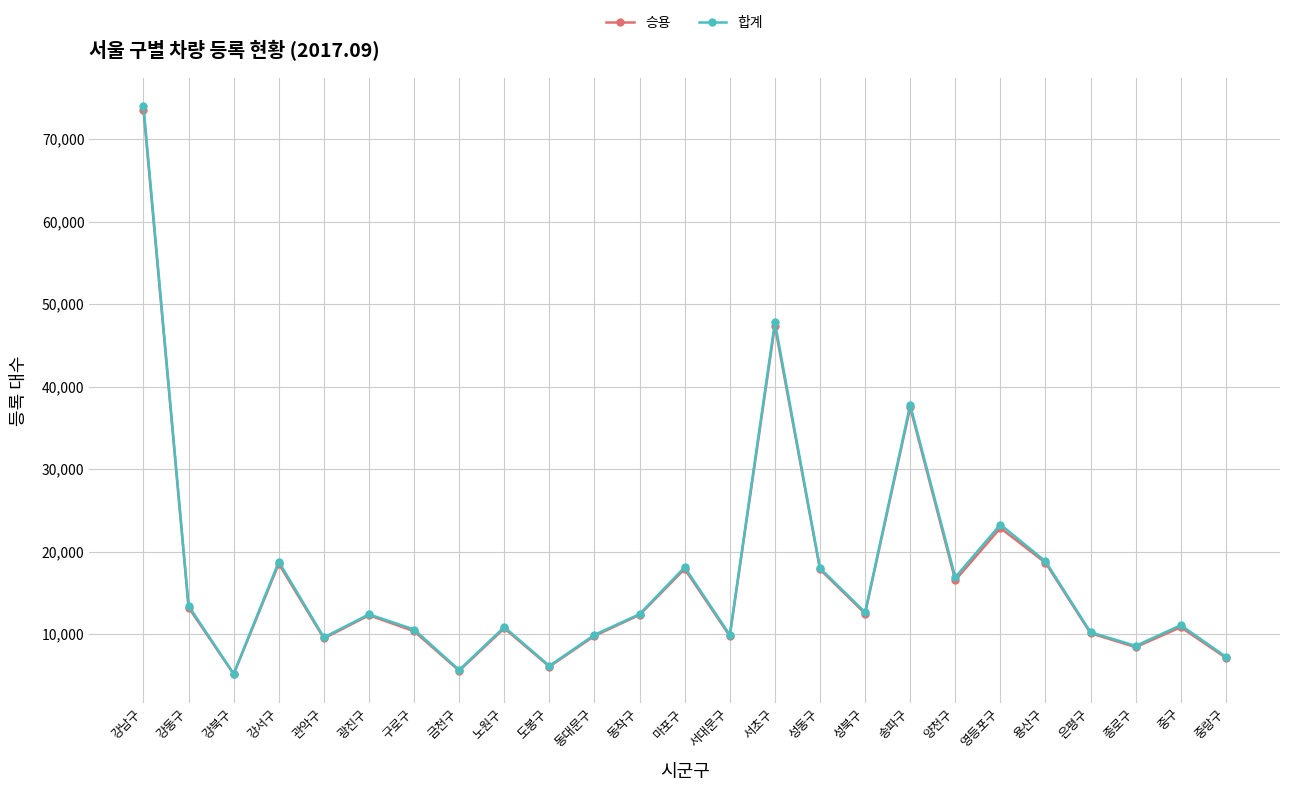

True or false: 승용 and 합계 cross at least once.

False